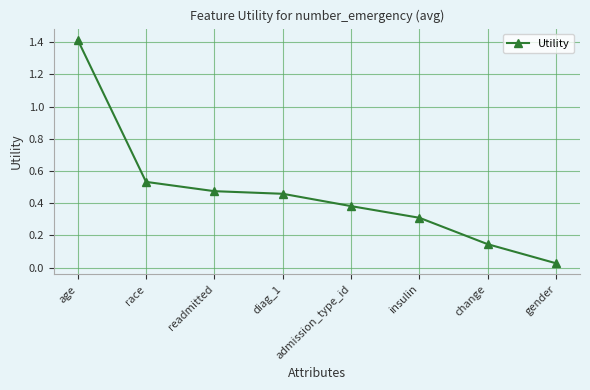

The chart shows a value of 0.6 at diag_1. True or false?

False